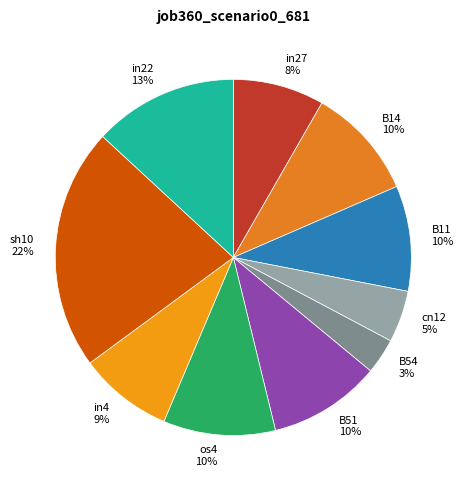

To the nearest percent, what portion does in27 represent?

8%